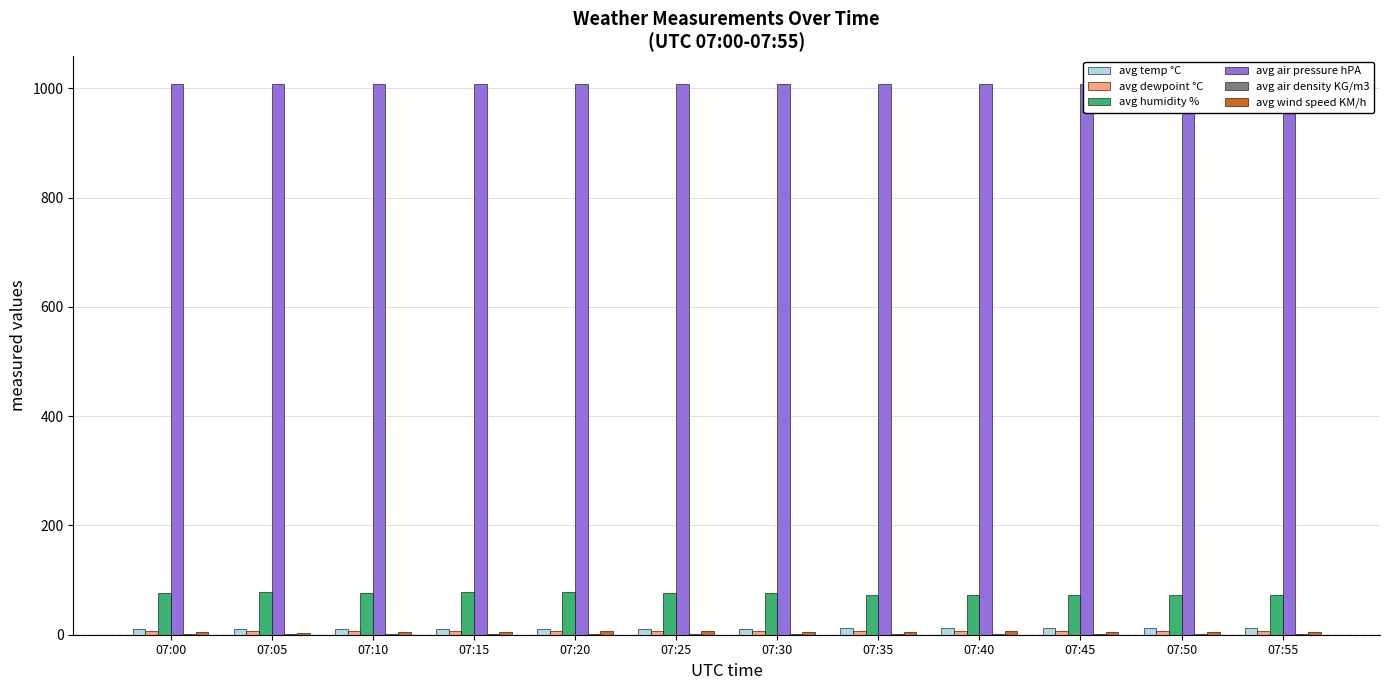

How many bars are there in total?

72